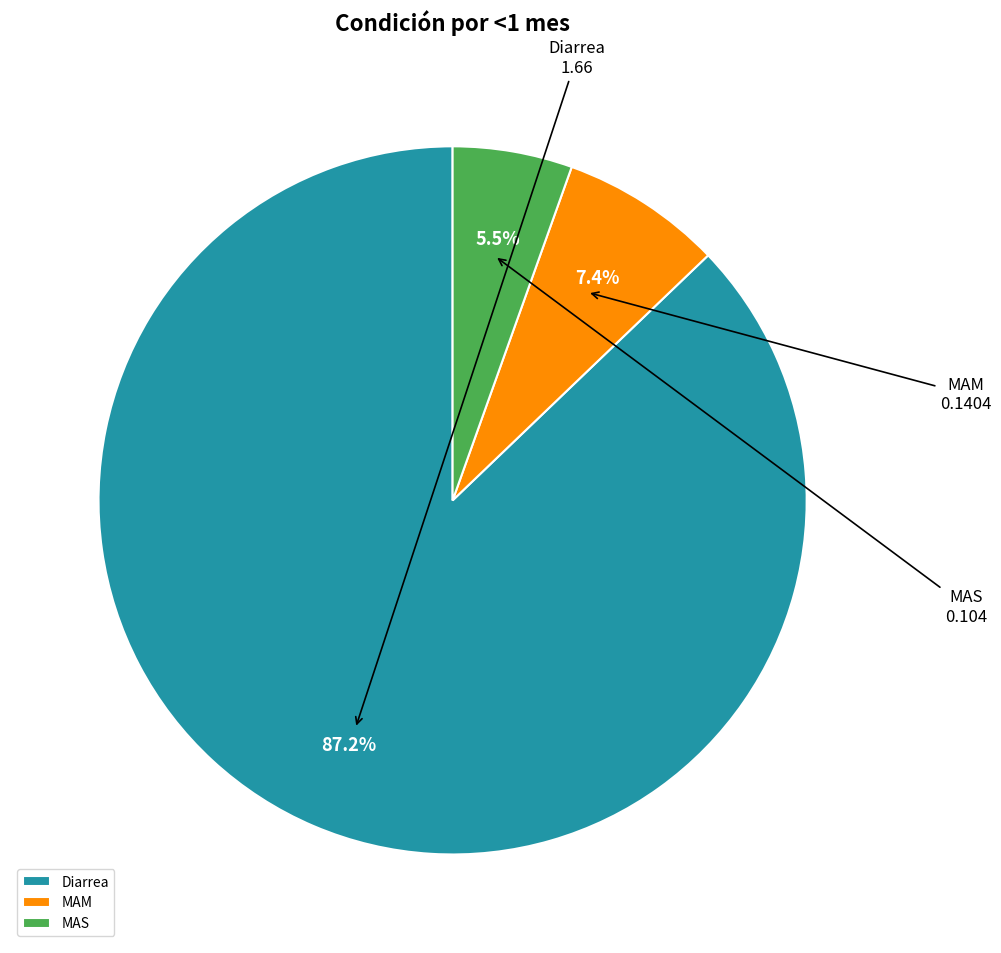

Which category has the biggest portion of the pie?

Diarrea